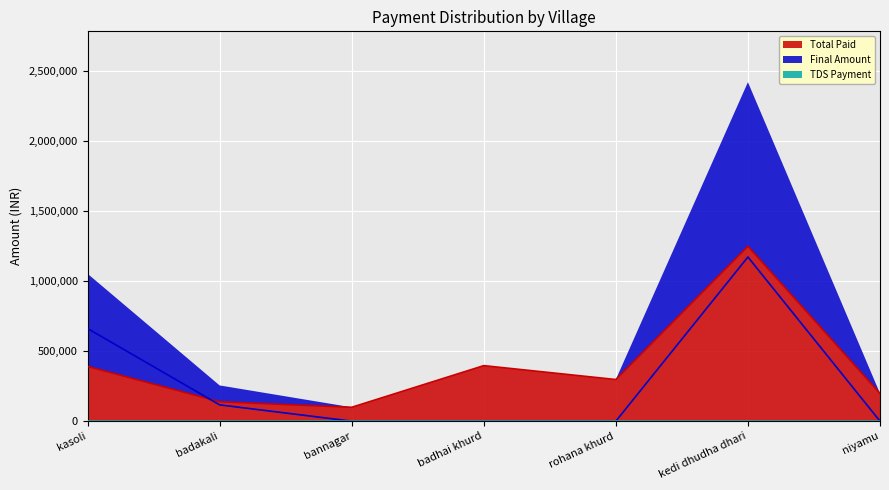

The value of Total Paid at badhai khurd is 396000. True or false?

True